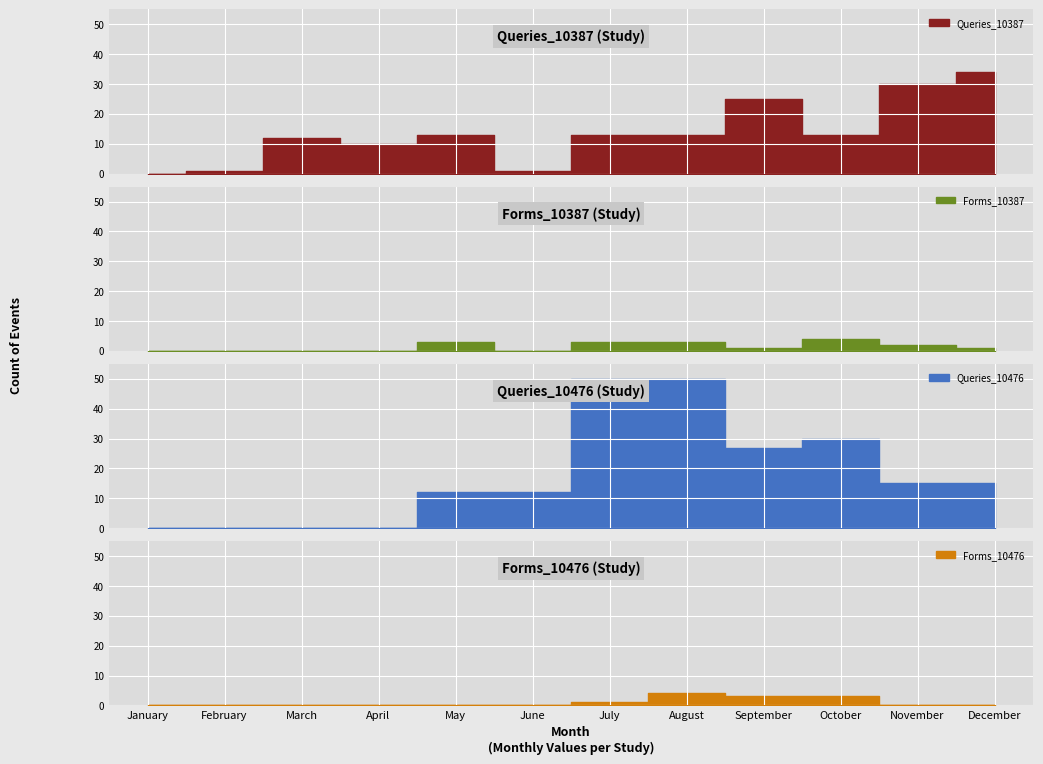

Rank the categories by Forms_10476 value from lowest to highest.

January, February, March, April, May, June, November, December, July, September, October, August